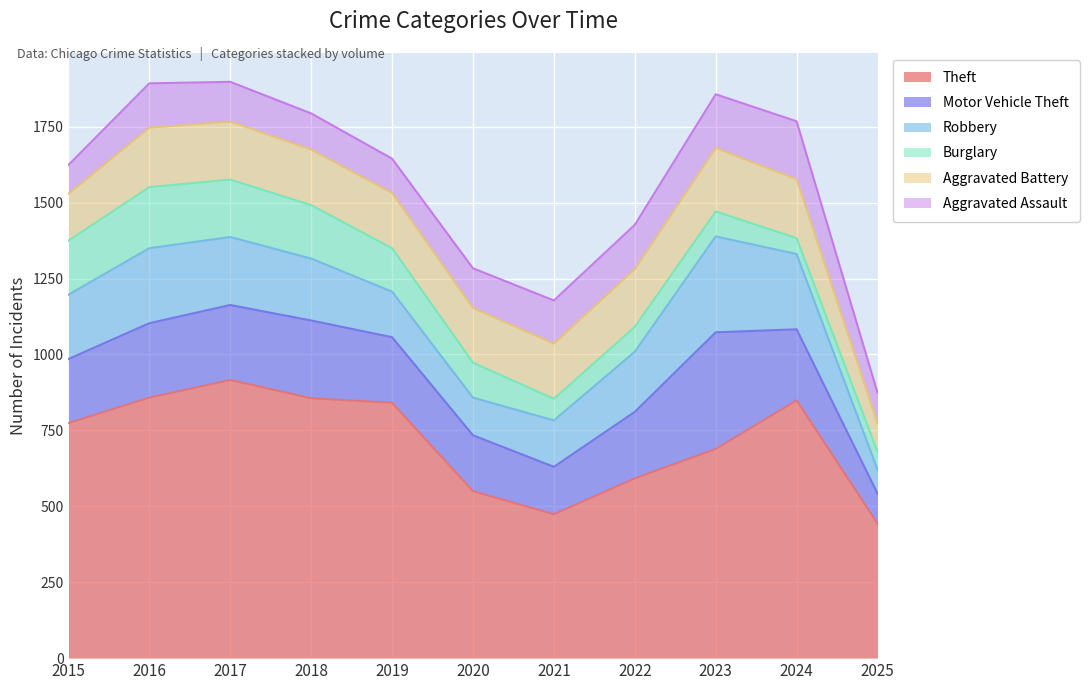

How many values in the Motor Vehicle Theft series are below 219?

5